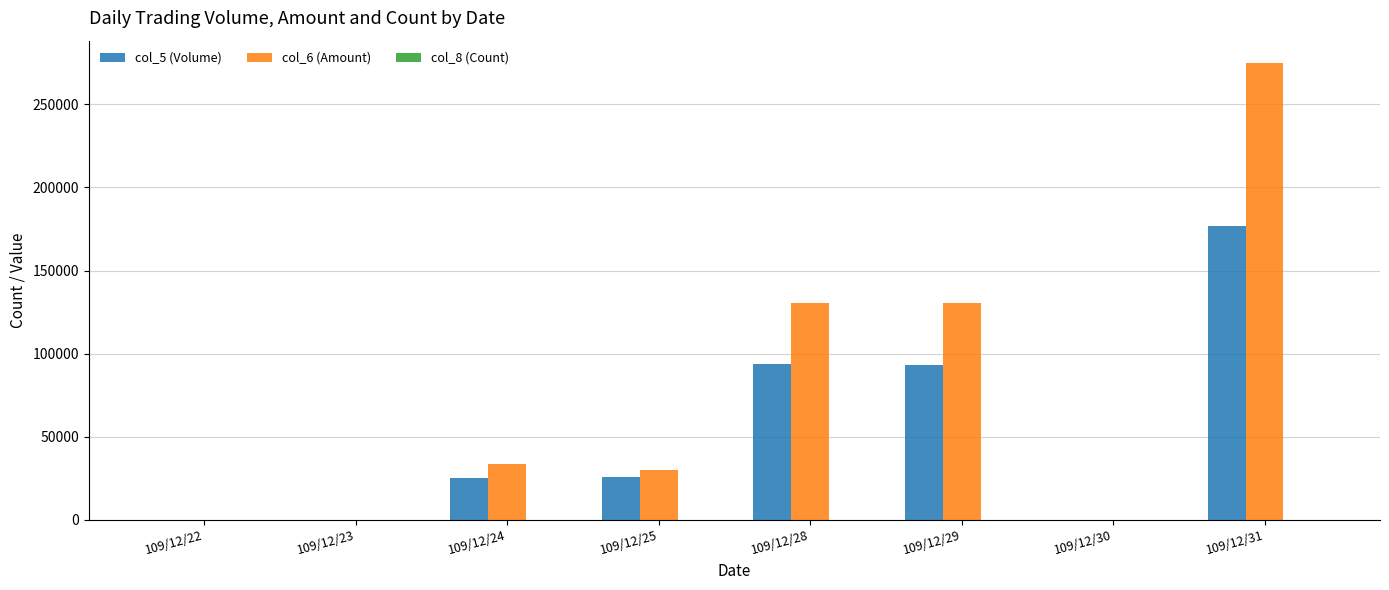

The value of col_6 (Amount) at 109/12/22 is 0. True or false?

True